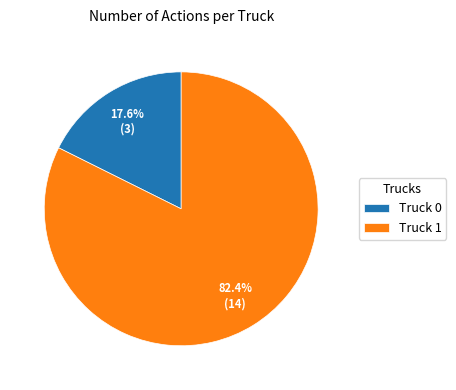

To the nearest percent, what is the combined percentage of Truck 0 and Truck 1?

100%